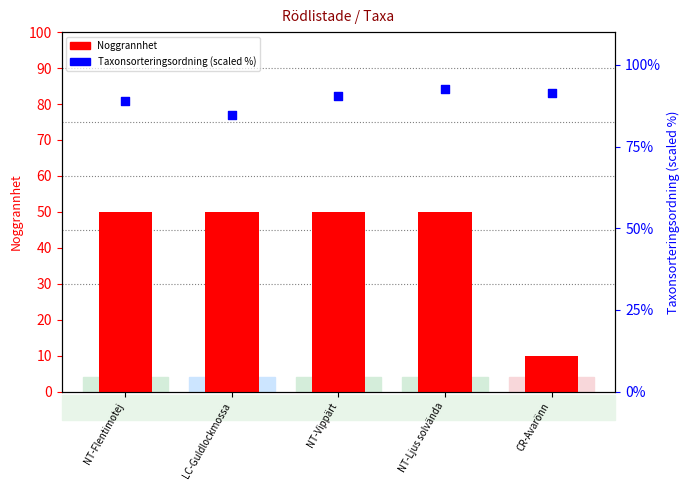

Is the value of Taxonsorteringsordning (scaled %) at NT-Flentimotej greater than the value of Noggrannhet at NT-Flentimotej?

Yes